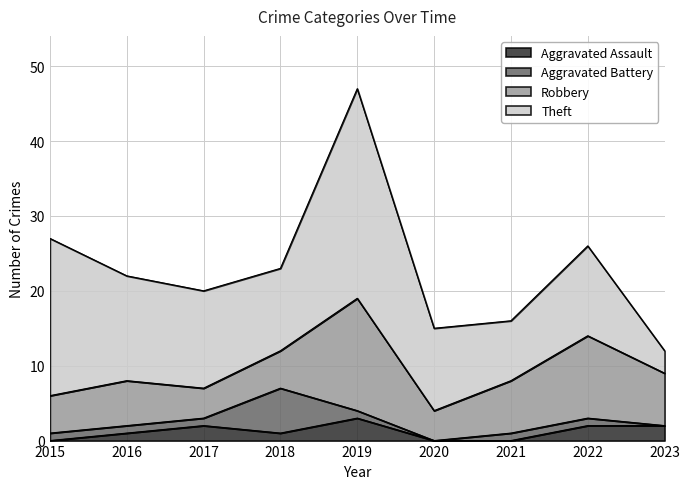

What is the approximate value of Aggravated Battery at 2017?

1